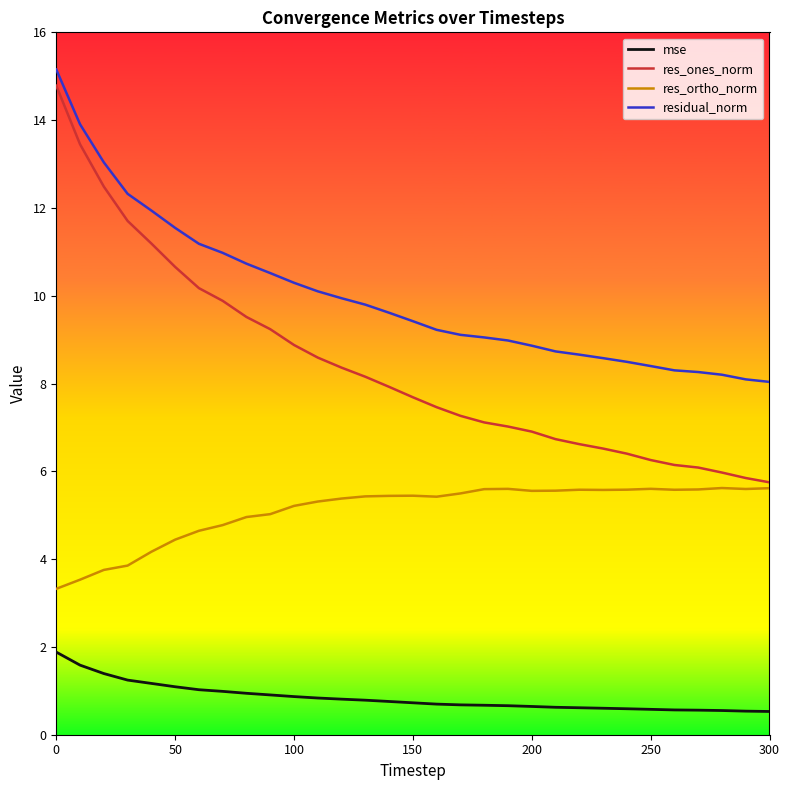

Which series has the largest total across all categories?

residual_norm